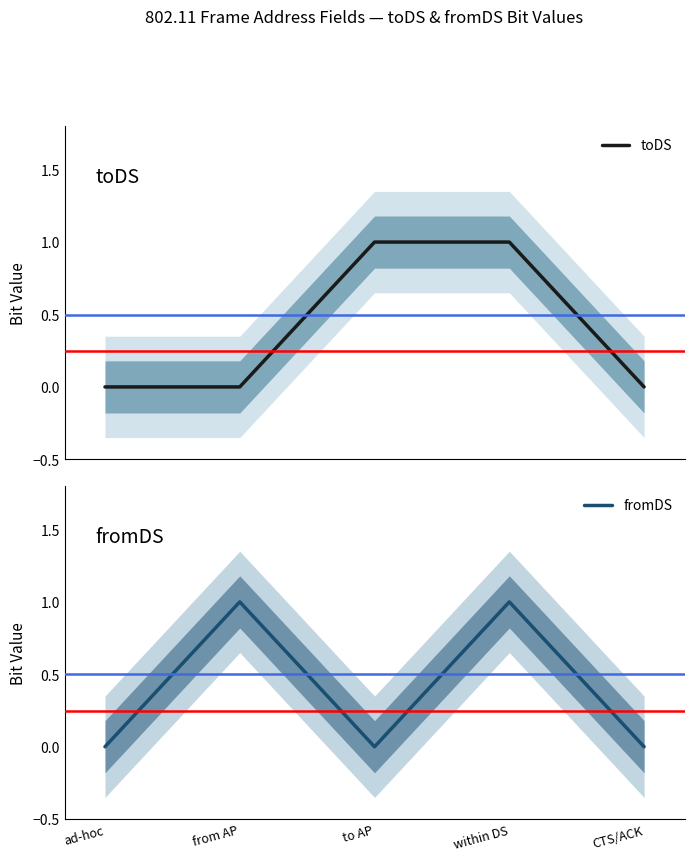

Which series ends up on top after the final intersection of fromDS and toDS?

toDS